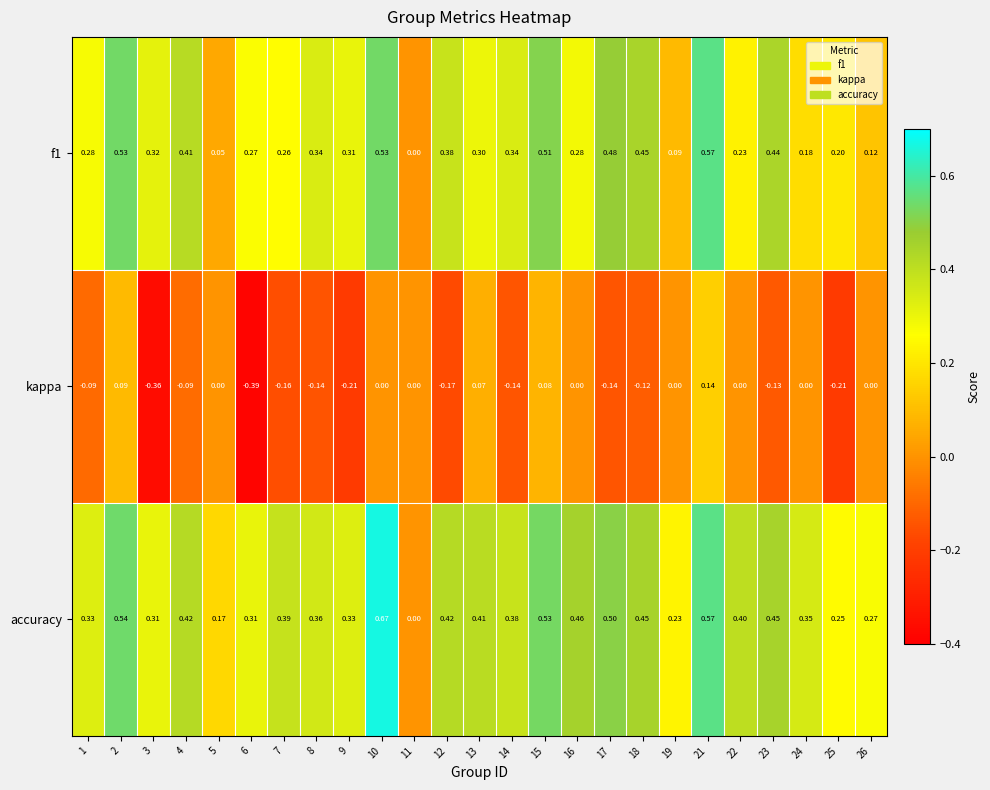

Count the number of data series in this chart.

3